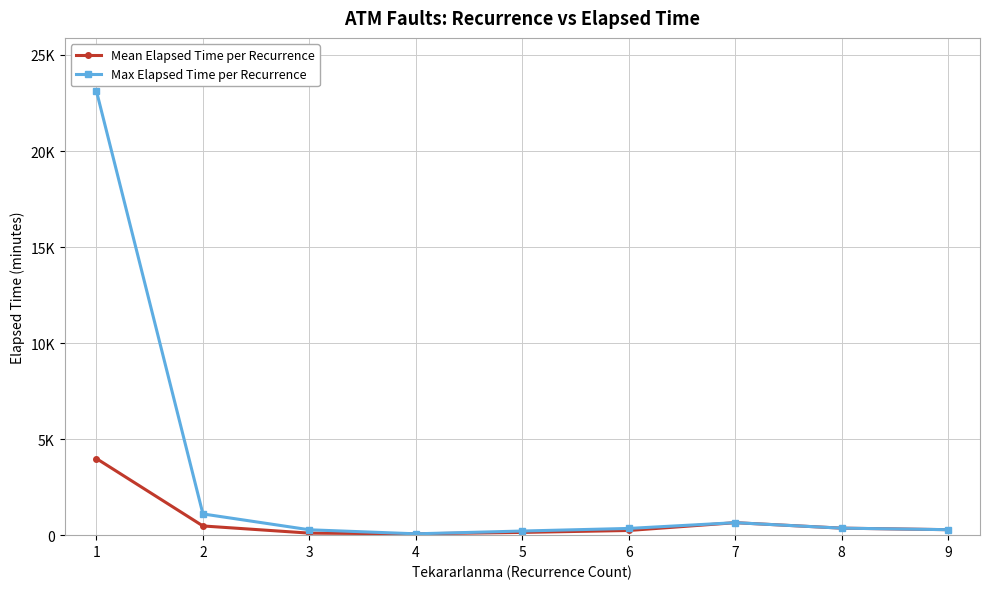

Is it true that Mean Elapsed Time per Recurrence equals 49.1 at 3?

False